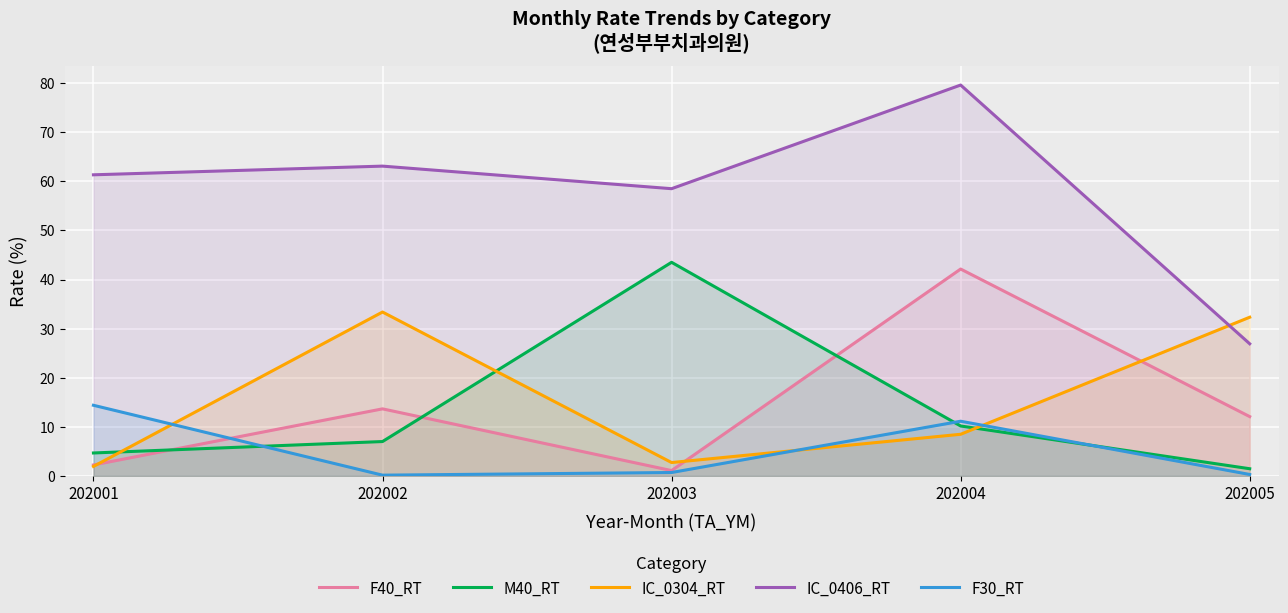

Reading right to left, extract all data points from this chart.

F40_RT: 202005=12.1	202004=42.1	202003=1.1	202002=13.7	202001=2.2
M40_RT: 202005=1.4	202004=10.2	202003=43.5	202002=7.0	202001=4.7
IC_0304_RT: 202005=32.3	202004=8.5	202003=2.7	202002=33.4	202001=1.9
IC_0406_RT: 202005=26.9	202004=79.6	202003=58.5	202002=63.1	202001=61.3
F30_RT: 202005=0.3	202004=11.1	202003=0.7	202002=0.1	202001=14.4